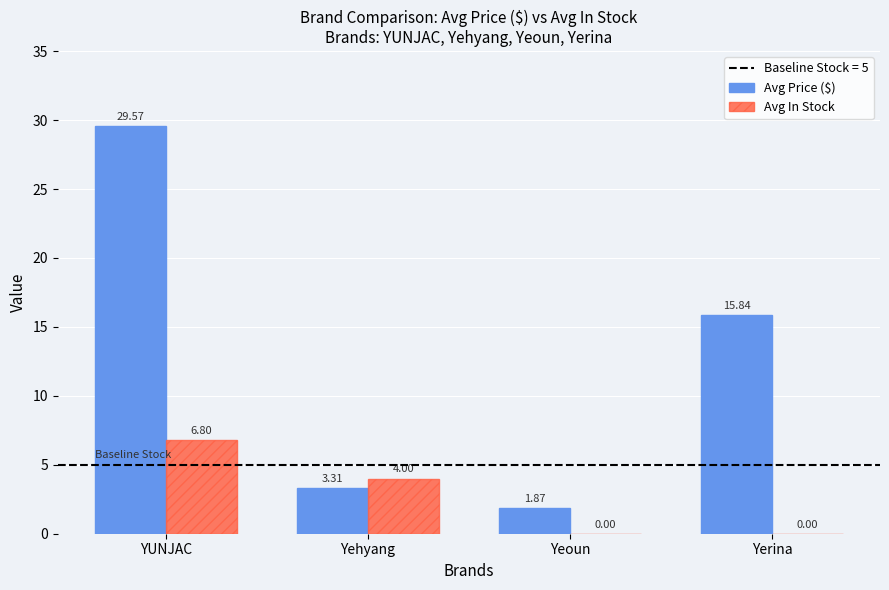

What is the sum of the Avg Price ($) values at Yeoun and Yerina?

17.7